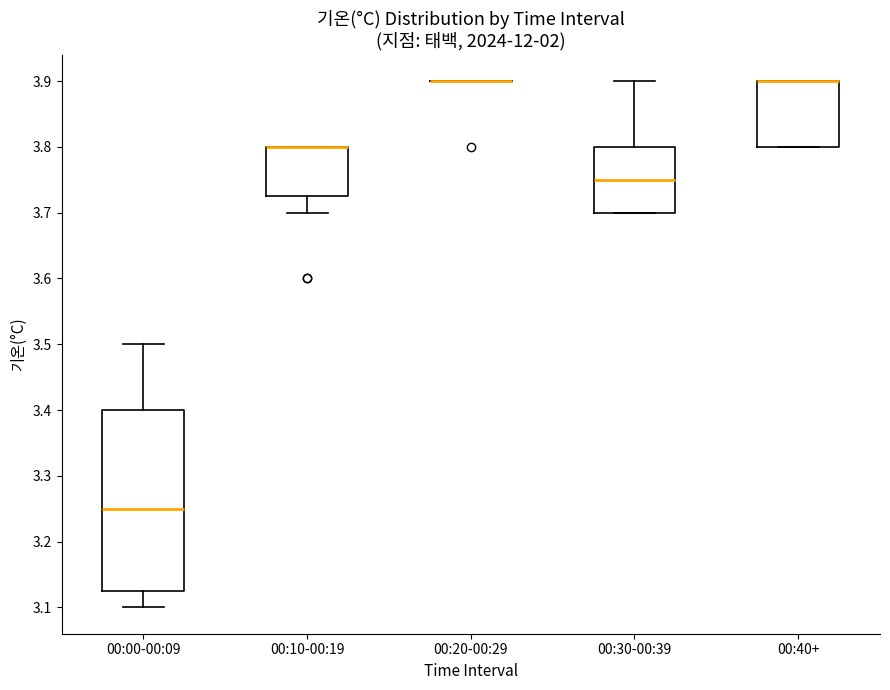

Reading left to right, read every box against the y-axis: the position of its median line, the range the box covers, and the ends of its whiskers. The values are not printed on the chart, so give them approximately, as read against the axis.

00:00-00:09: median 3.25, box 3.13 to 3.40, whiskers 3.10 to 3.50
00:10-00:19: median 3.80 (drawn on the box's upper edge), box 3.73 to 3.80, whiskers 3.70 to 3.80
00:20-00:29: box collapsed to a line at 3.90, whiskers 3.90 to 3.90
00:30-00:39: median 3.75, box 3.70 to 3.80, whiskers 3.70 to 3.90
00:40+: median 3.90 (drawn on the box's upper edge), box 3.80 to 3.90, whiskers 3.80 to 3.90